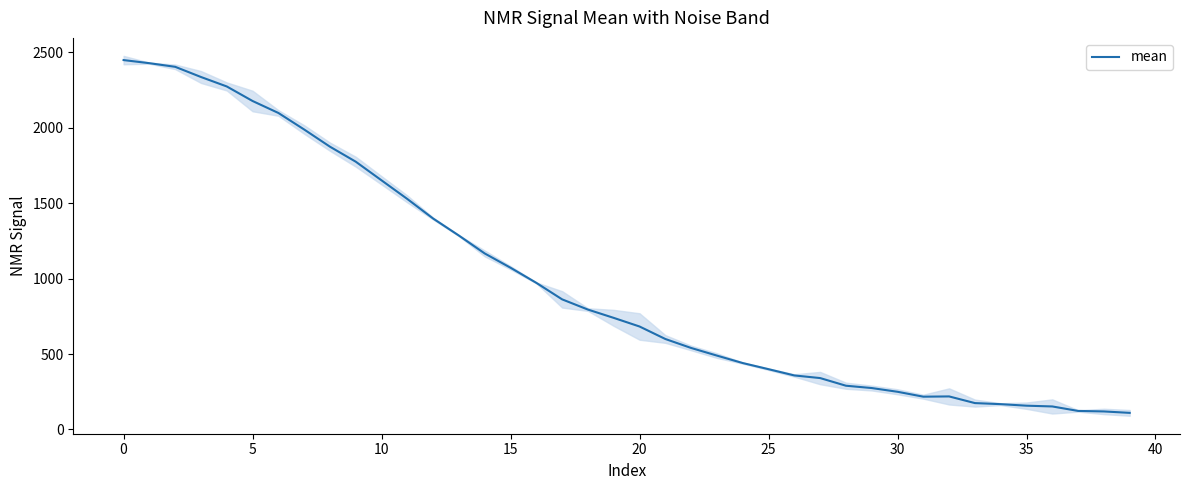

What is the maximum value for mean?

2447.4